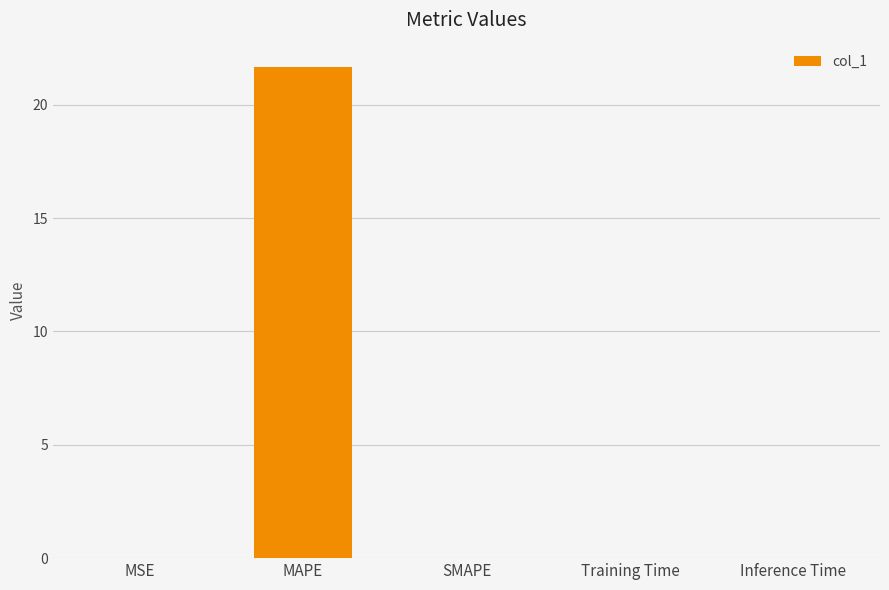

What is the sum of all values?

21.7